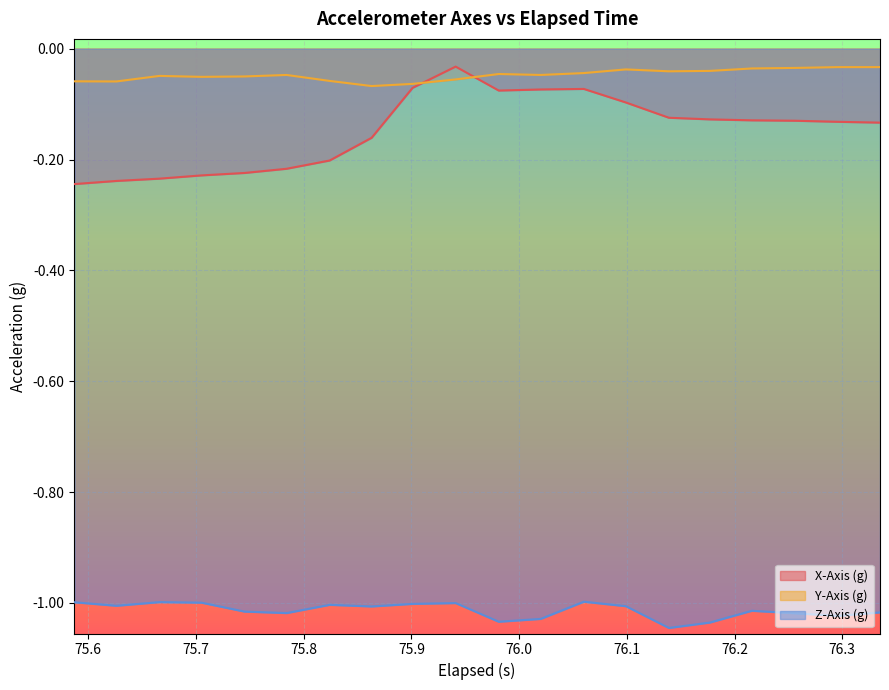

True or false: Z-Axis (g) and Y-Axis (g) cross at least once.

False